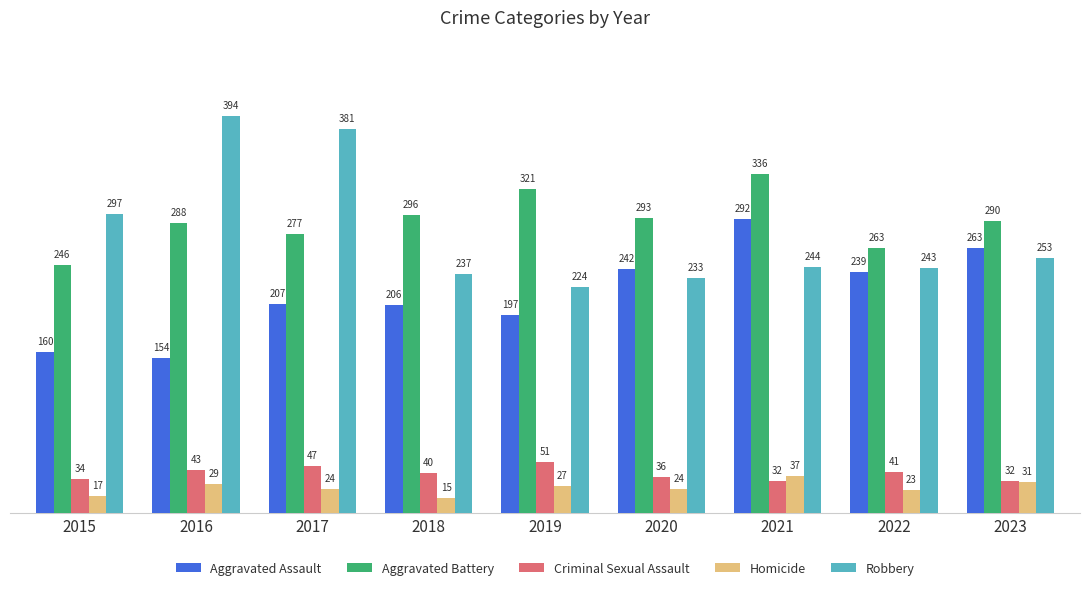

What is the difference between the second highest and second lowest values in the Homicide series?

14